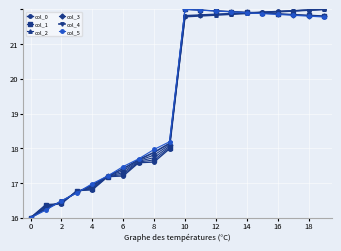

What is the difference between the second highest and second lowest values in the col_5 series?

5.8